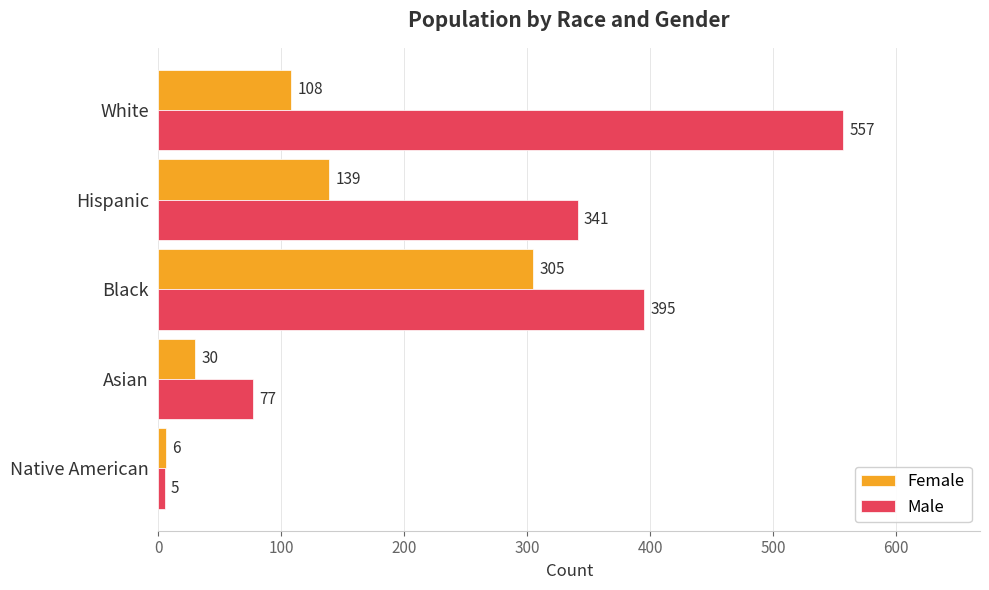

What is the minimum value for Male?

5